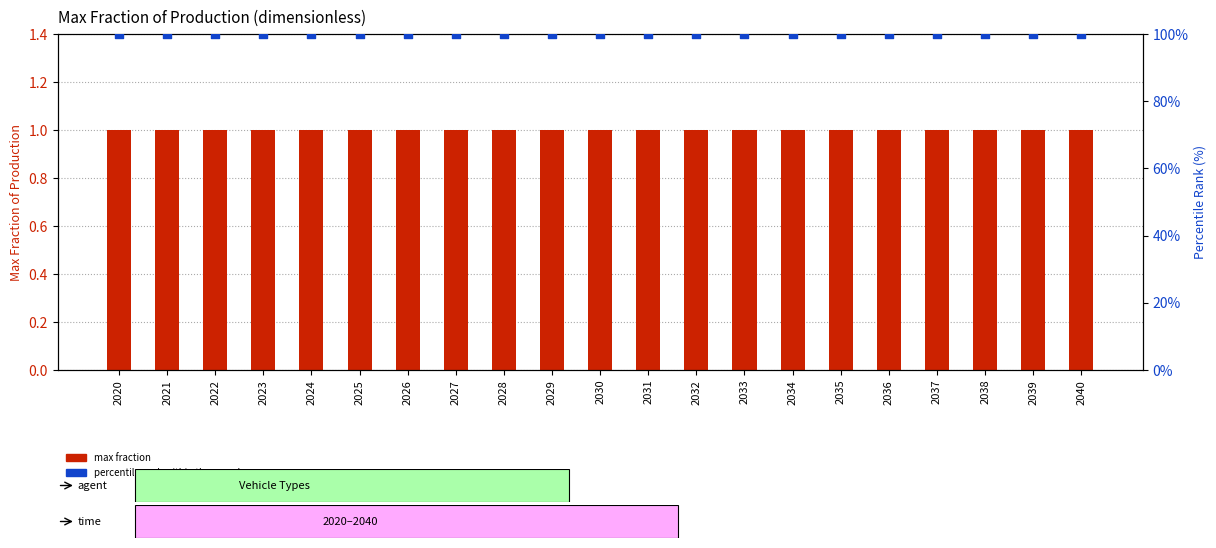

At which category is the sum across all series the highest?

2020